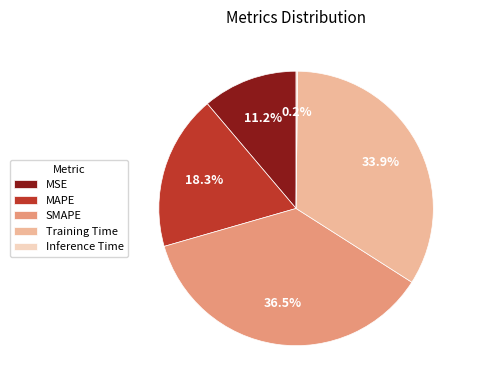

Which slice is the largest?

SMAPE